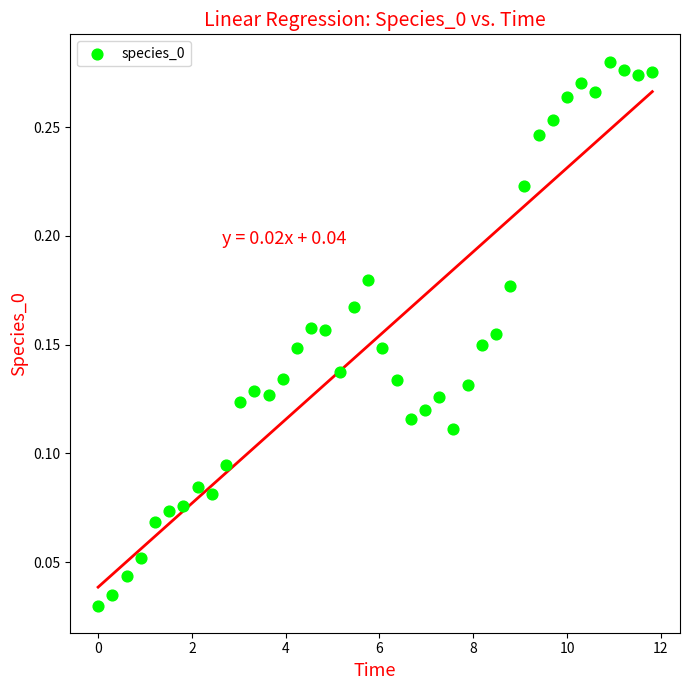

What is the range of X values (max minus min)?

11.8